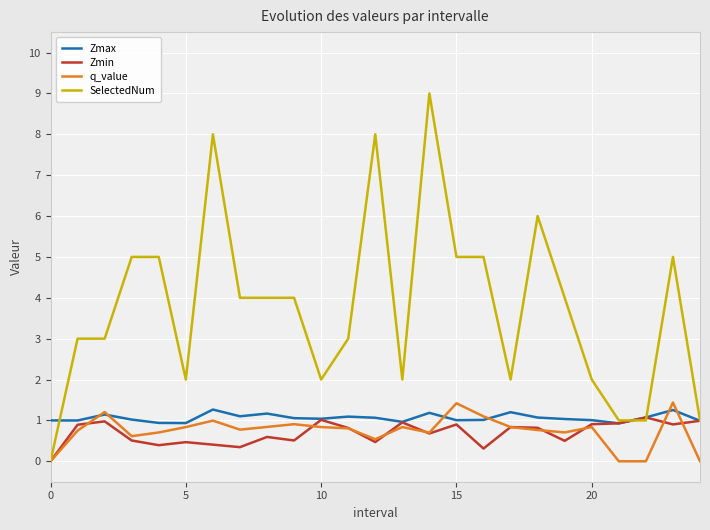

Which series has the widest spread of values?

SelectedNum